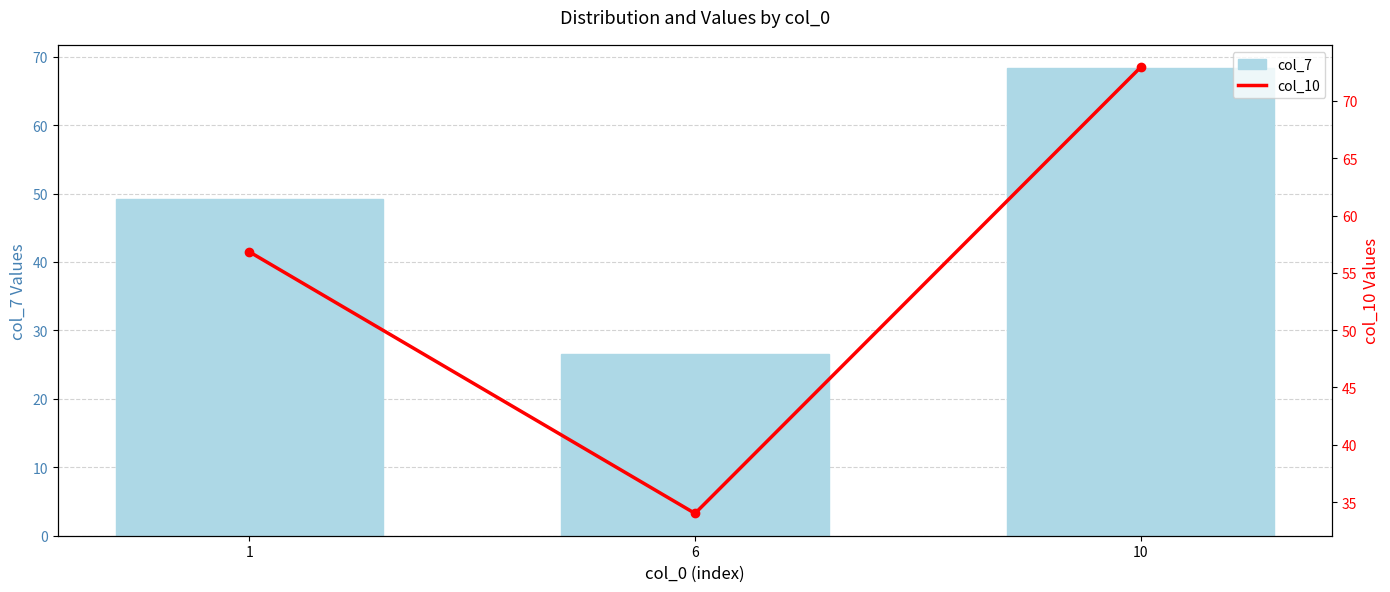

At how many categories does at least one series exceed 53?

2